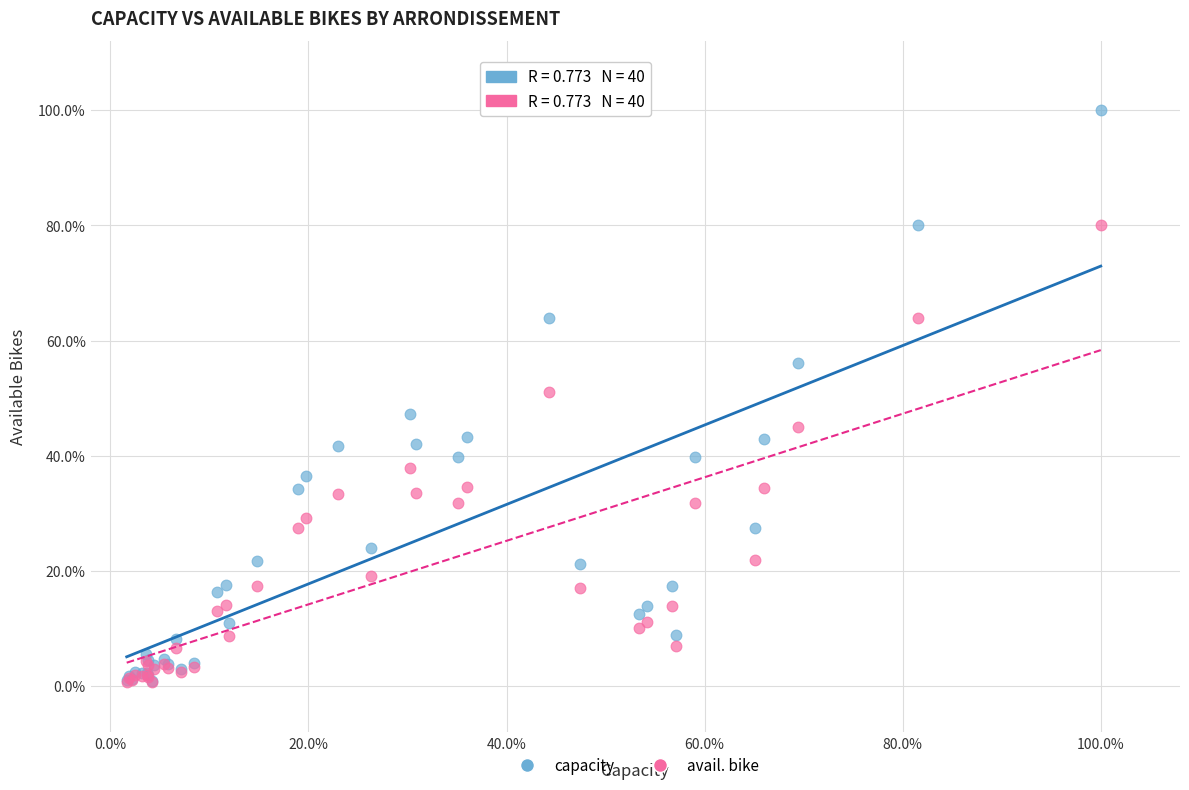

Which series has the widest spread of Y values?

capacity